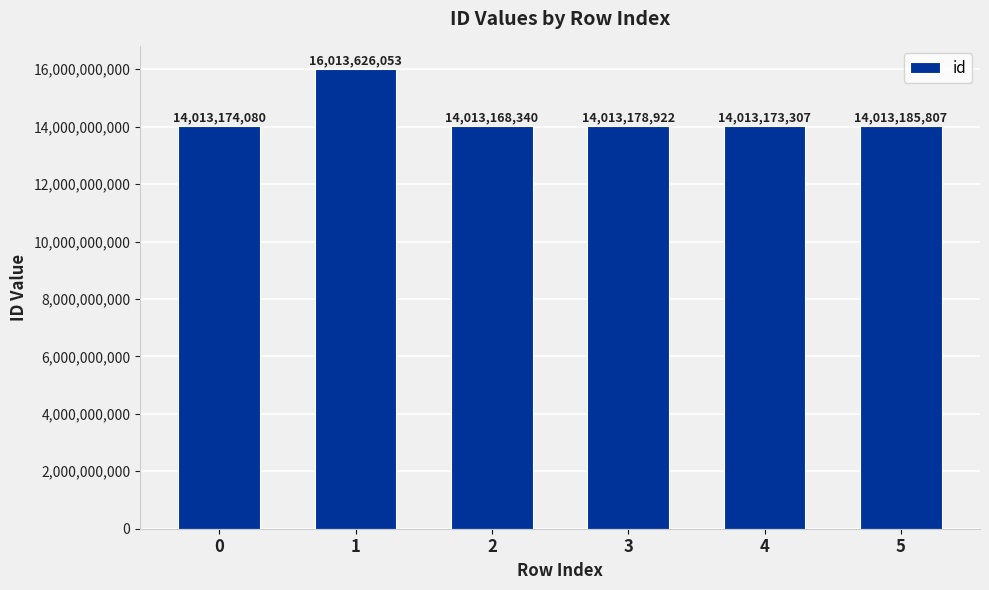

Which category has the highest value across all series?

1